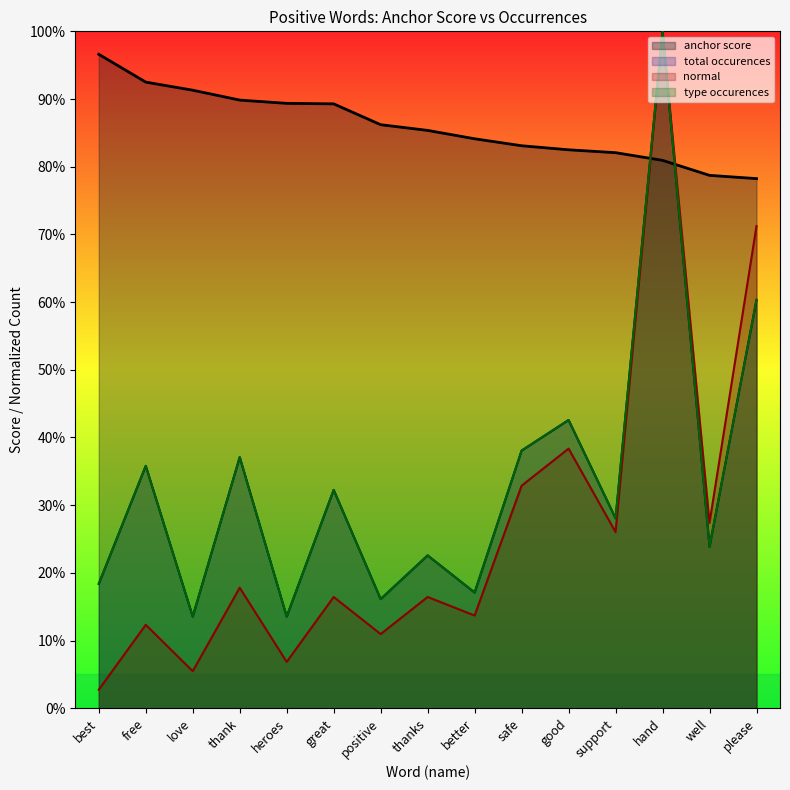

Rank the series by their maximum value, from highest to lowest.

type occurences, total occurences, normal, anchor score